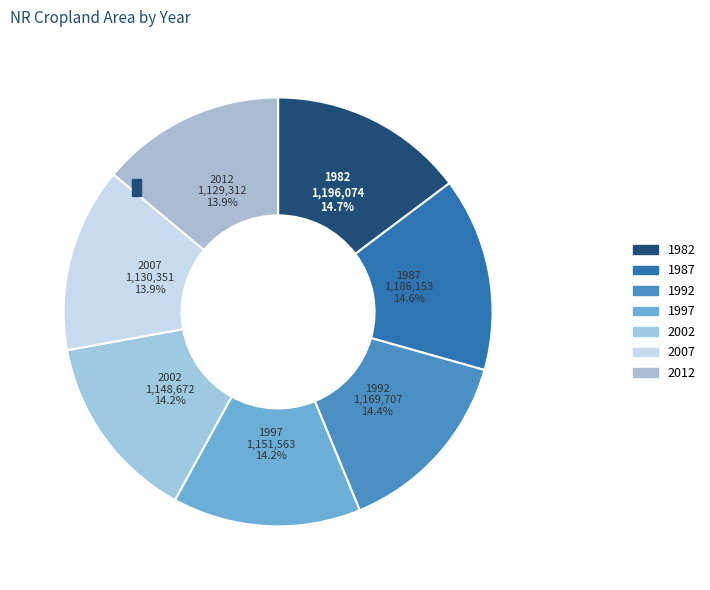

Rank the categories by value from highest to lowest.

1982, 1987, 1992, 1997, 2002, 2007, 2012